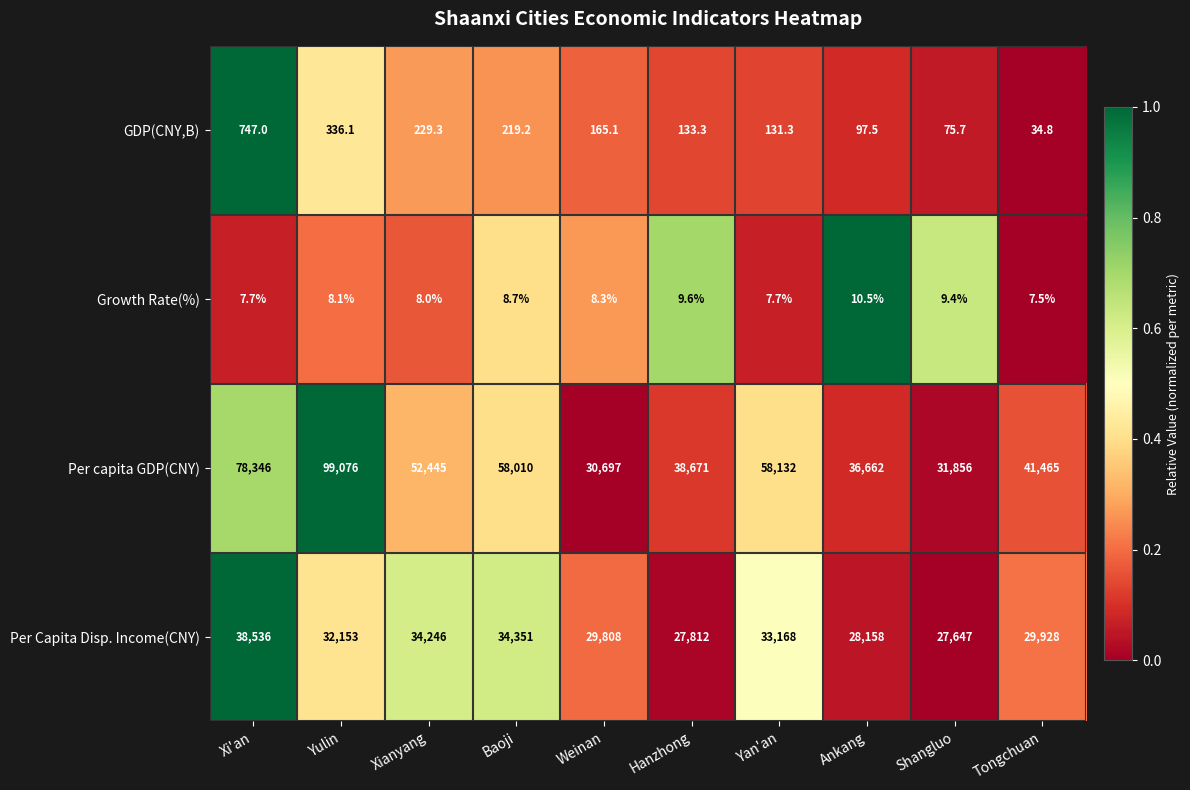

What is the total value across all series at Tongchuan?

71435.3